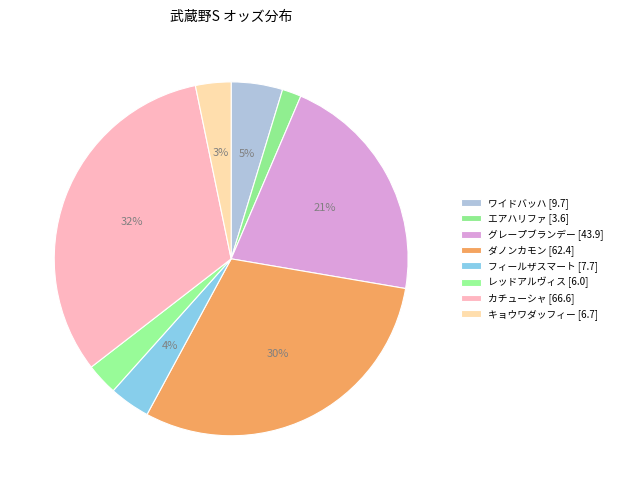

How many slices are in this pie chart?

8